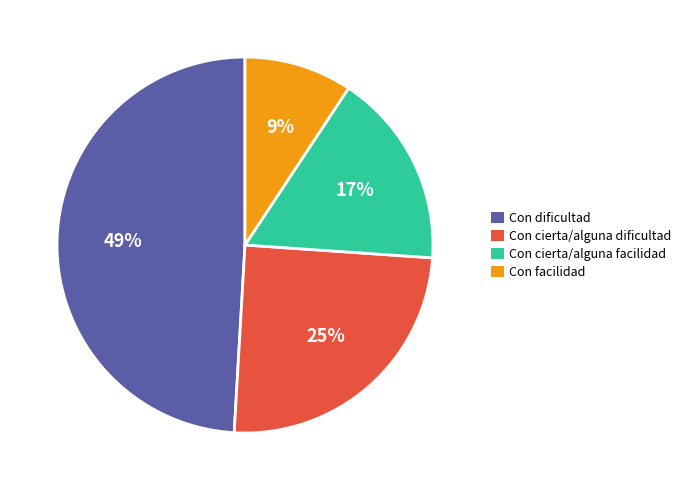

Do Con cierta/alguna dificultad and Con cierta/alguna facilidad together represent more than half of the pie?

No